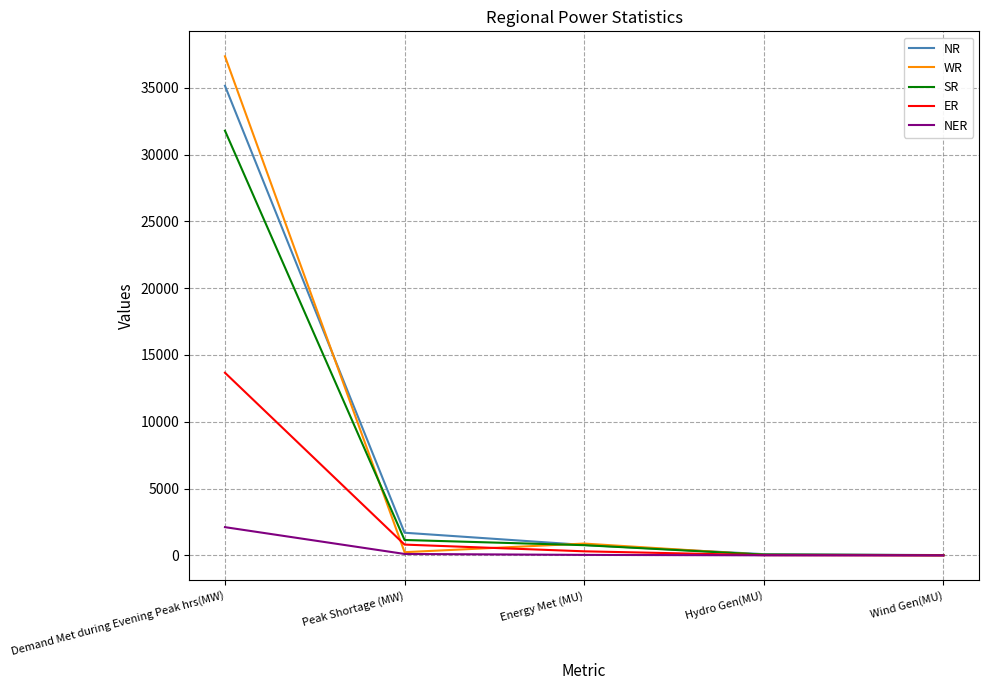

Is the value of NR at Peak Shortage (MW) greater than the value of WR at Hydro Gen(MU)?

Yes